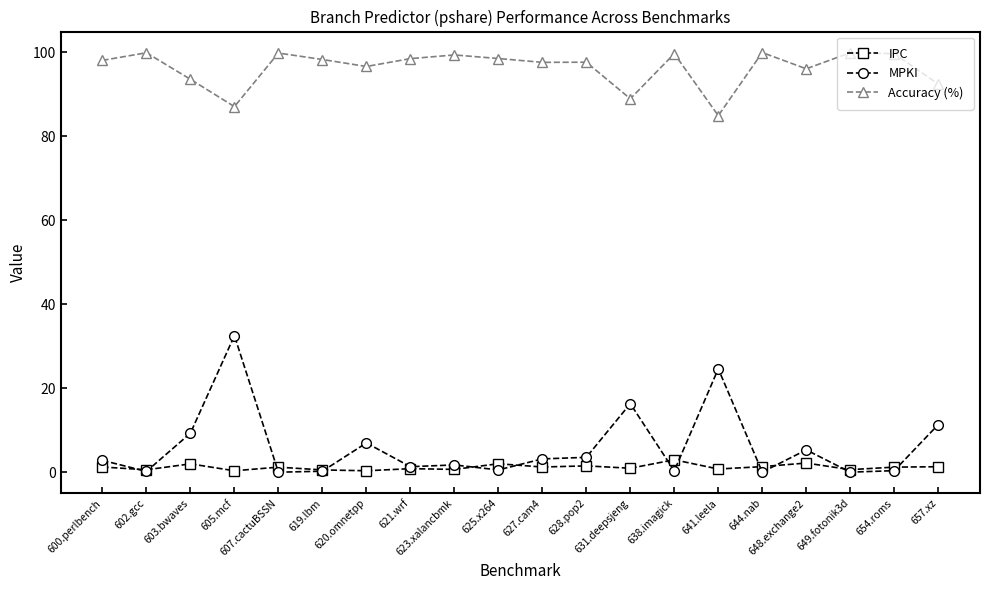

At which category is the sum across all series the highest?

605.mcf